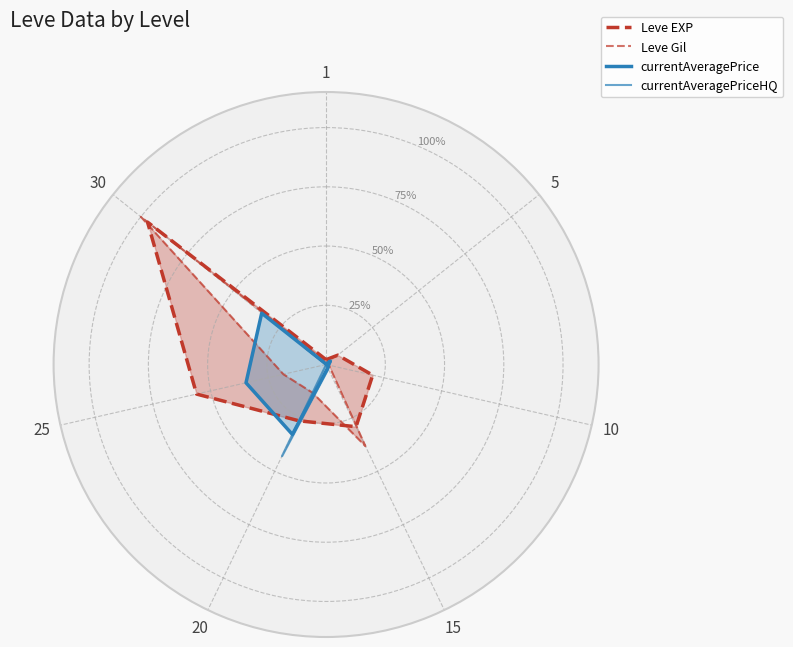

What is the spread (max minus min) of values at 25?

0.6